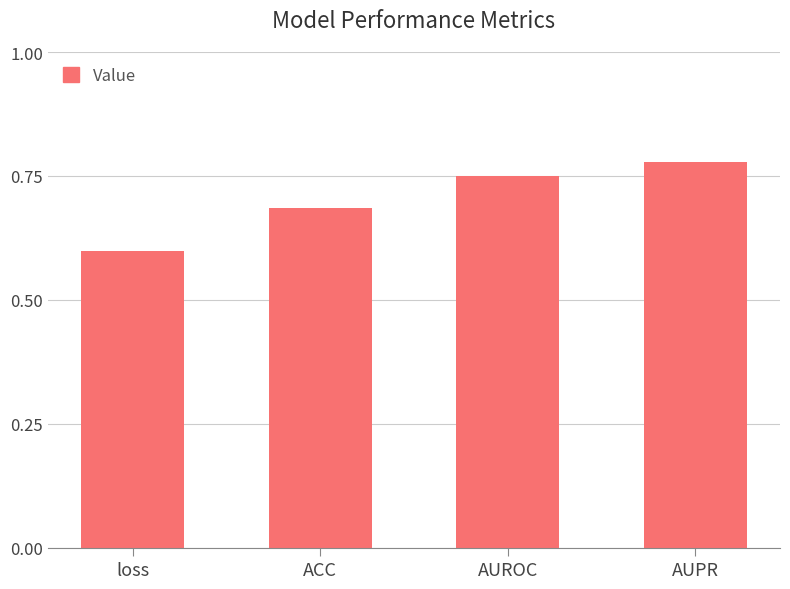

How many series are shown in this chart?

1